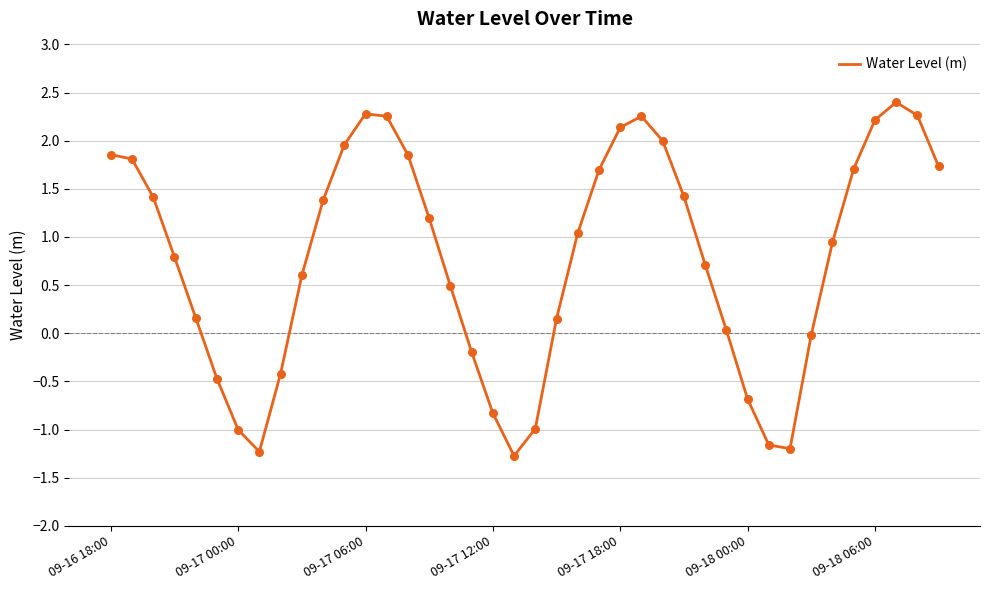

What is the difference between the maximum and minimum values?

3.7